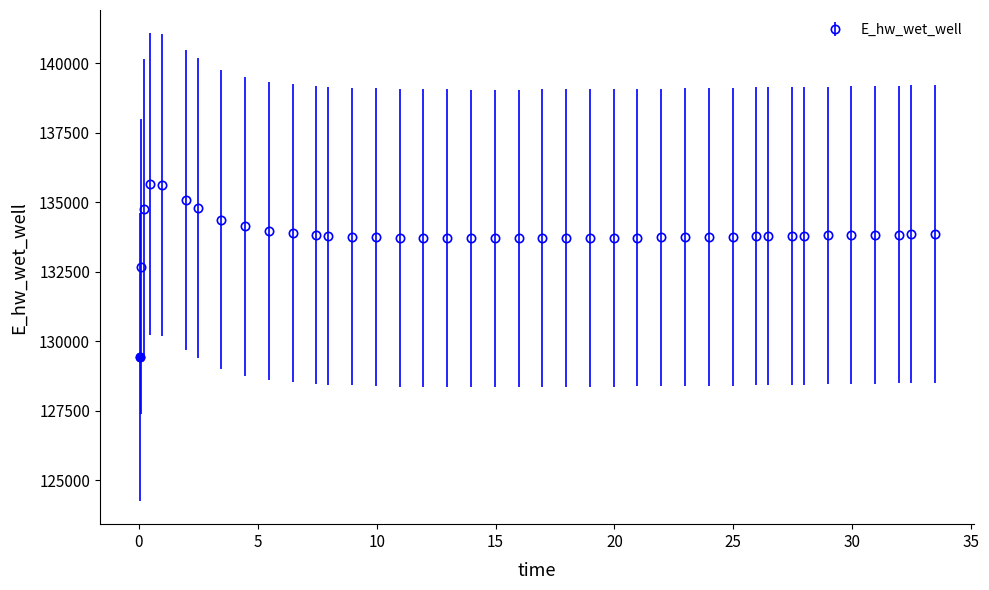

What is the sum of all values?

5353472.1